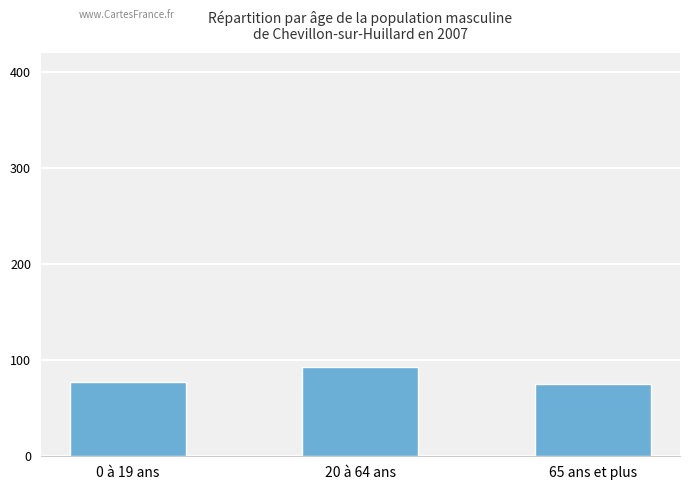

What is the label of the 1st bar from the right?

65 ans et plus